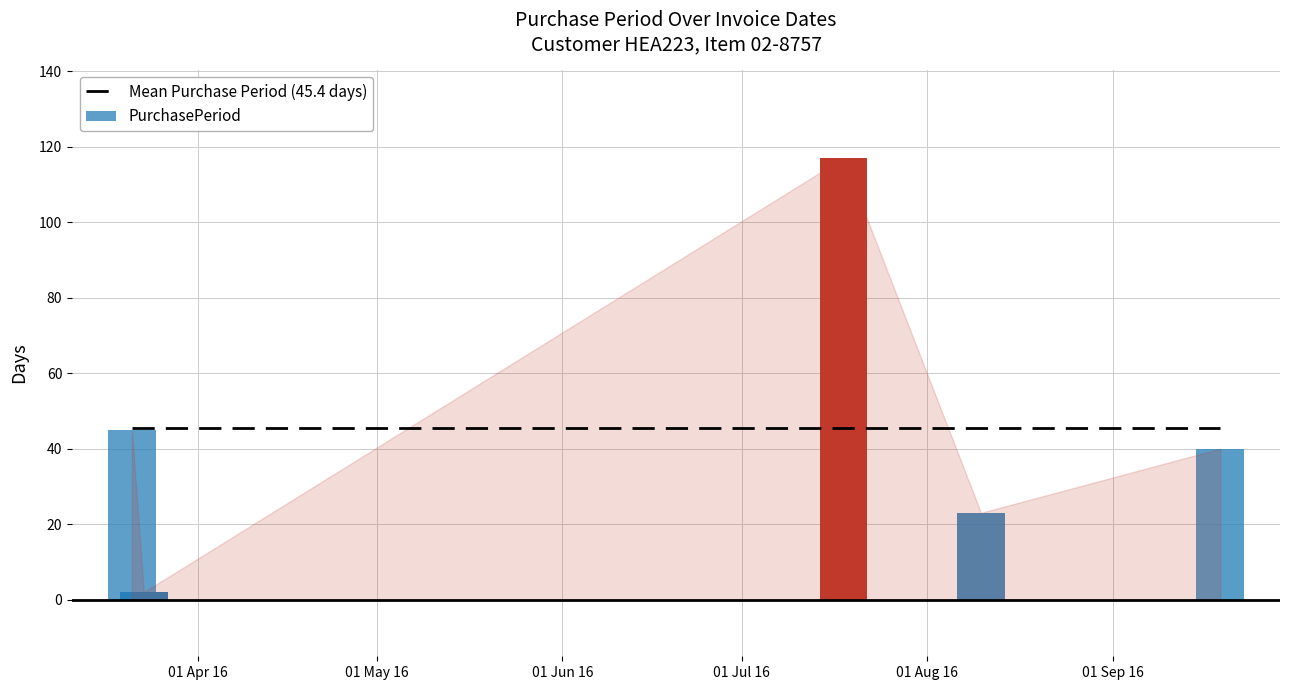

What is the difference between the maximum and second lowest values?

94